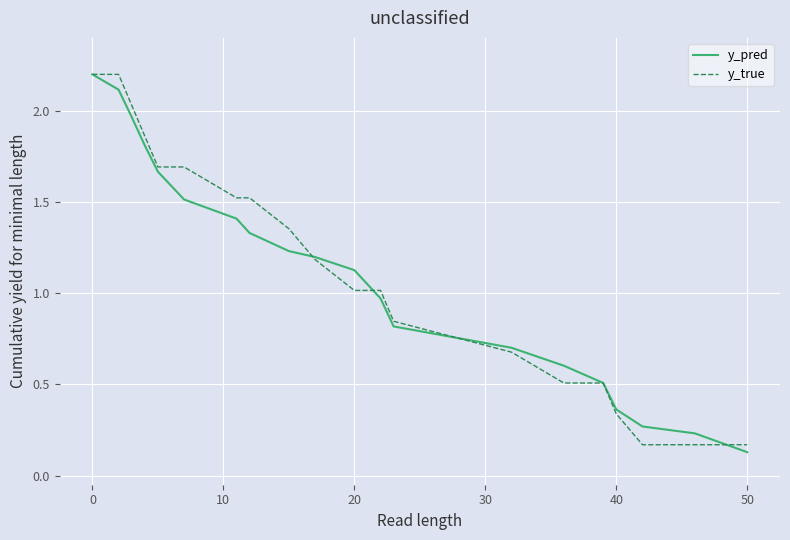

Count the number of data series in this chart.

2